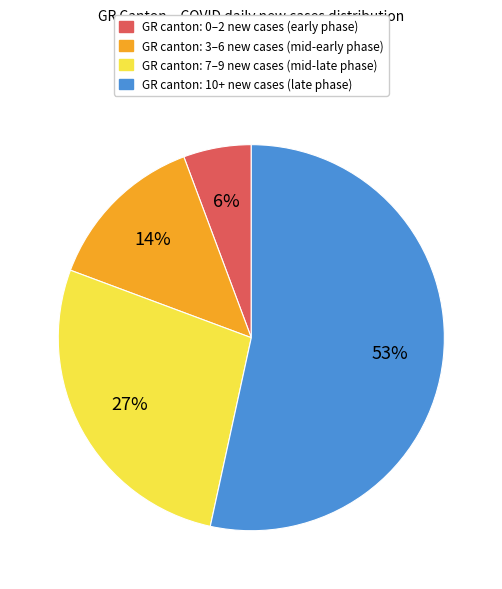

Is there any slice that represents more than half of the pie?

Yes